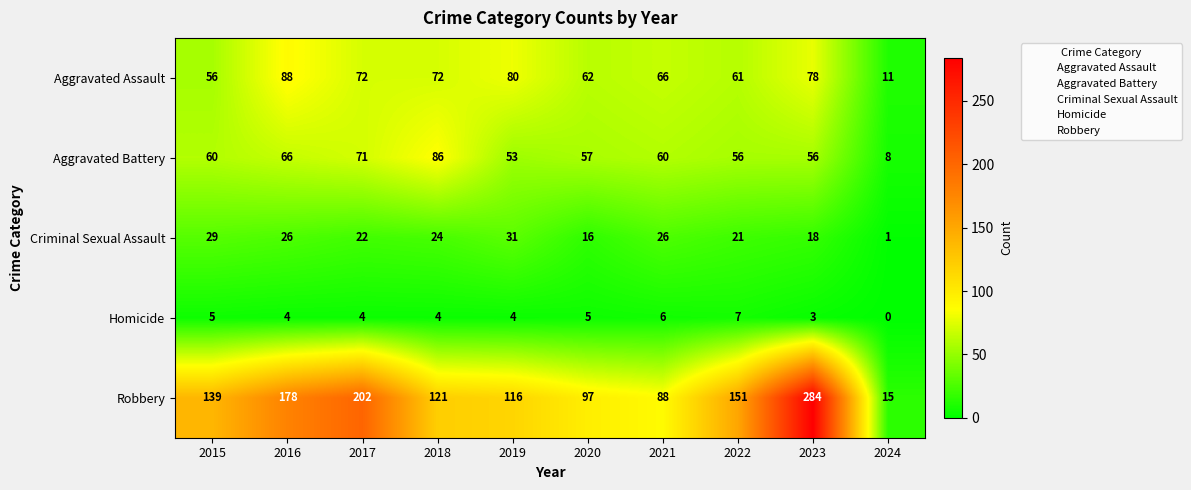

Which series changed the most between 2017 and 2024?

Robbery